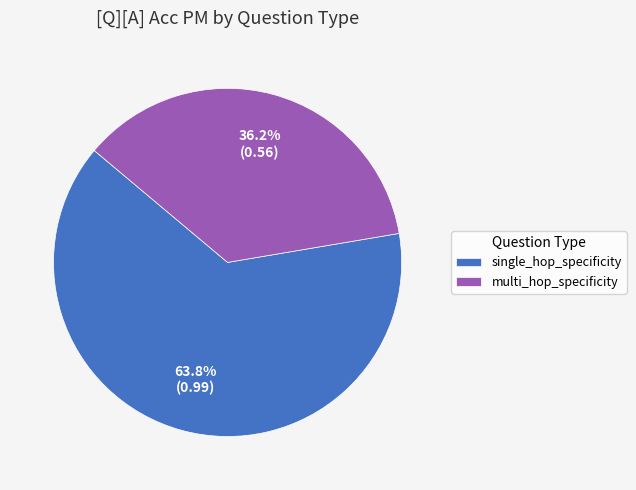

How many slices are in this pie chart?

2